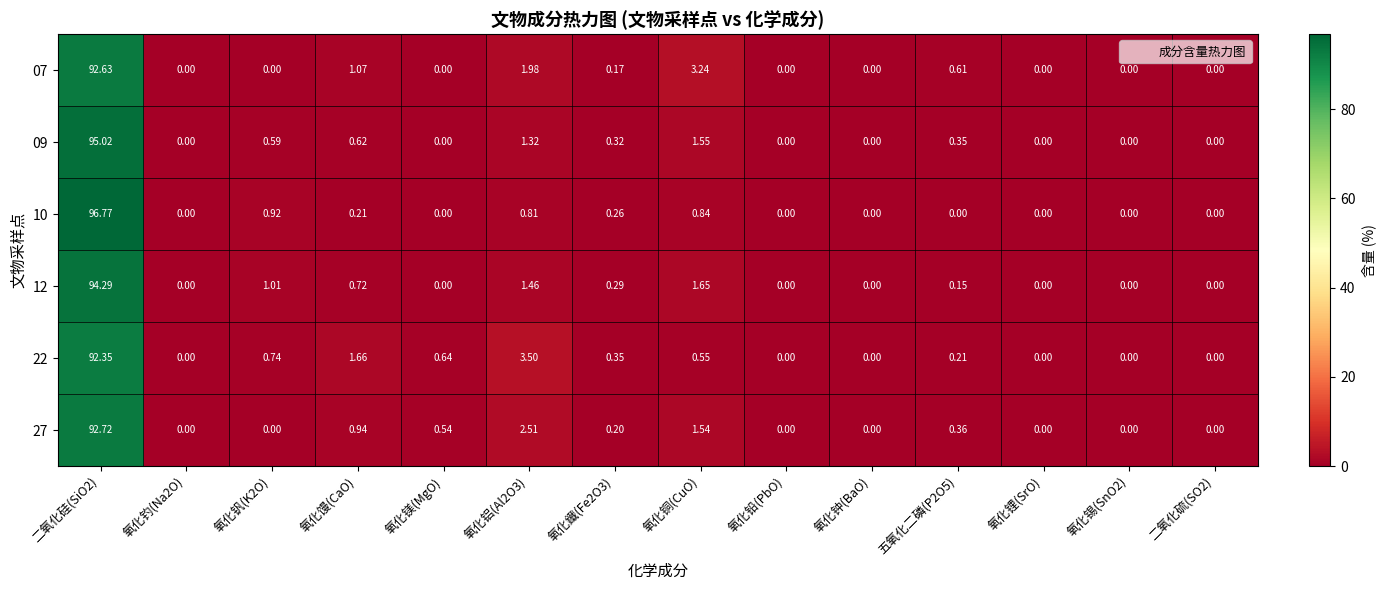

At which label is 12 closest to 47?

氧化铜(CuO)